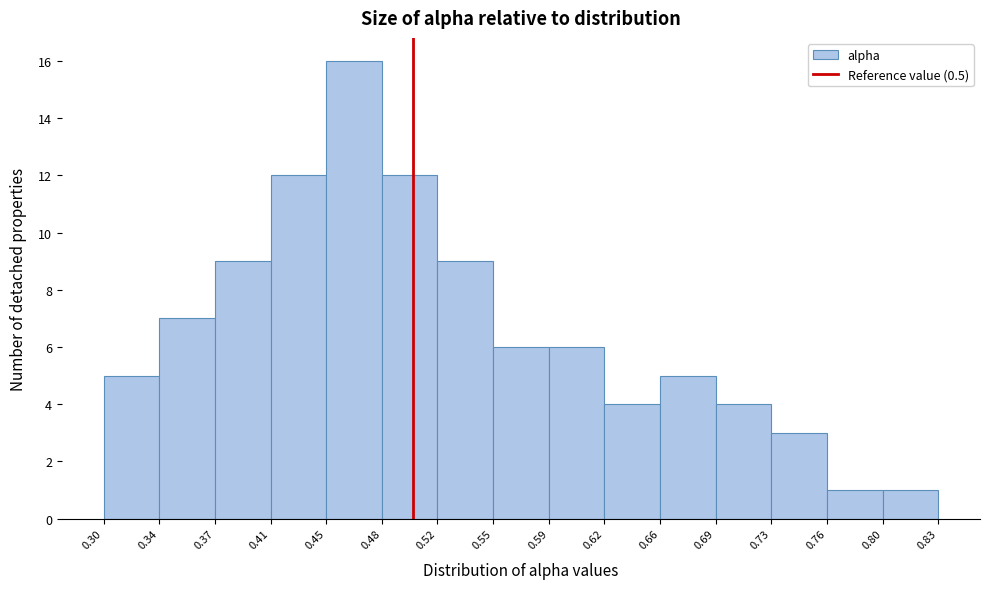

Reading left to right, transcribe this chart: for each bar, give the range it covers on the x-axis and its height. The values are not printed on the chart, so give them approximately, as read against the axis.

0.30 to 0.34: 5
0.34 to 0.37: 7
0.37 to 0.41: 9
0.41 to 0.45: 12
0.45 to 0.48: 16
0.48 to 0.52: 12
0.52 to 0.55: 9
0.55 to 0.59: 6
0.59 to 0.62: 6
0.62 to 0.66: 4
0.66 to 0.69: 5
0.69 to 0.73: 4
0.73 to 0.76: 3
0.76 to 0.80: 1
0.80 to 0.83: 1